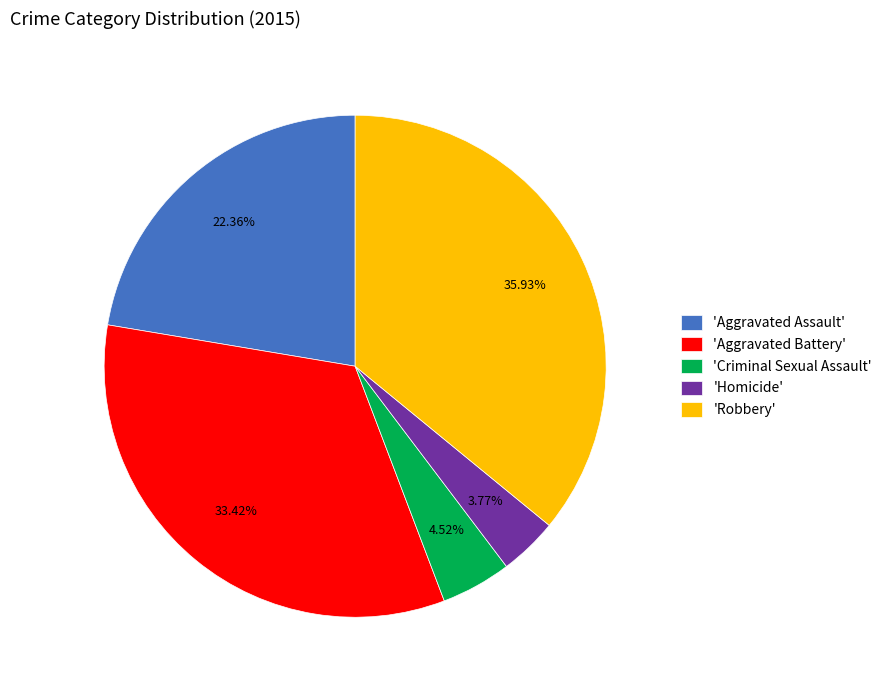

Is there any slice that represents more than half of the pie?

No